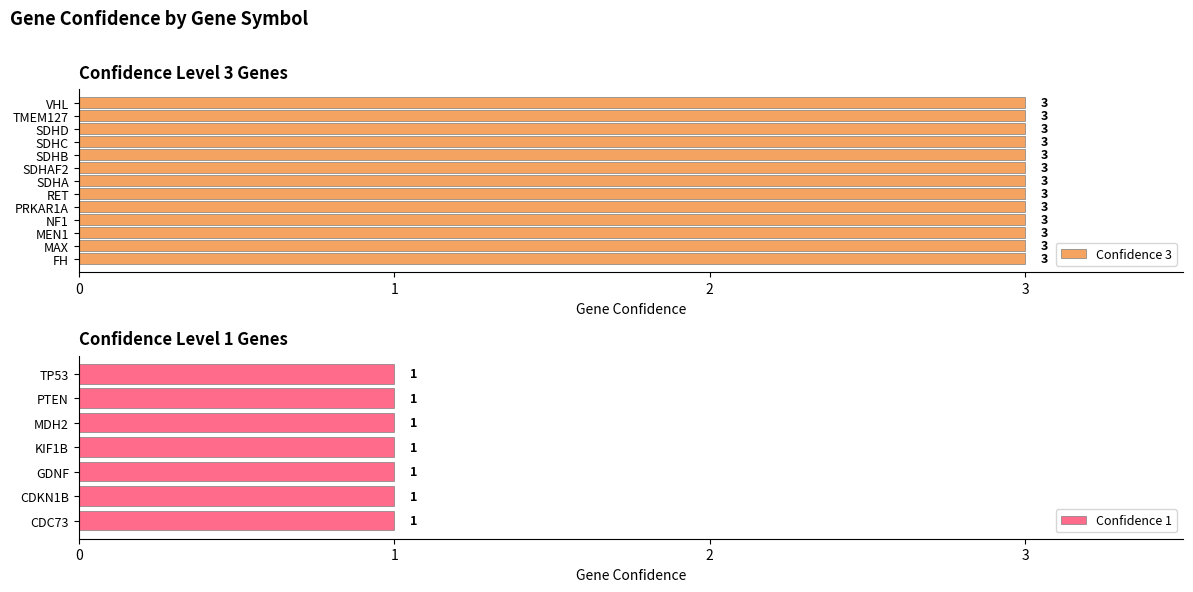

What position from the left is KIF1B?

17